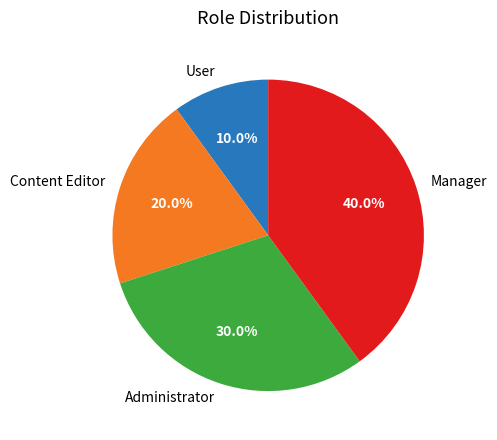

Rank the categories by value from lowest to highest.

User, Content Editor, Administrator, Manager